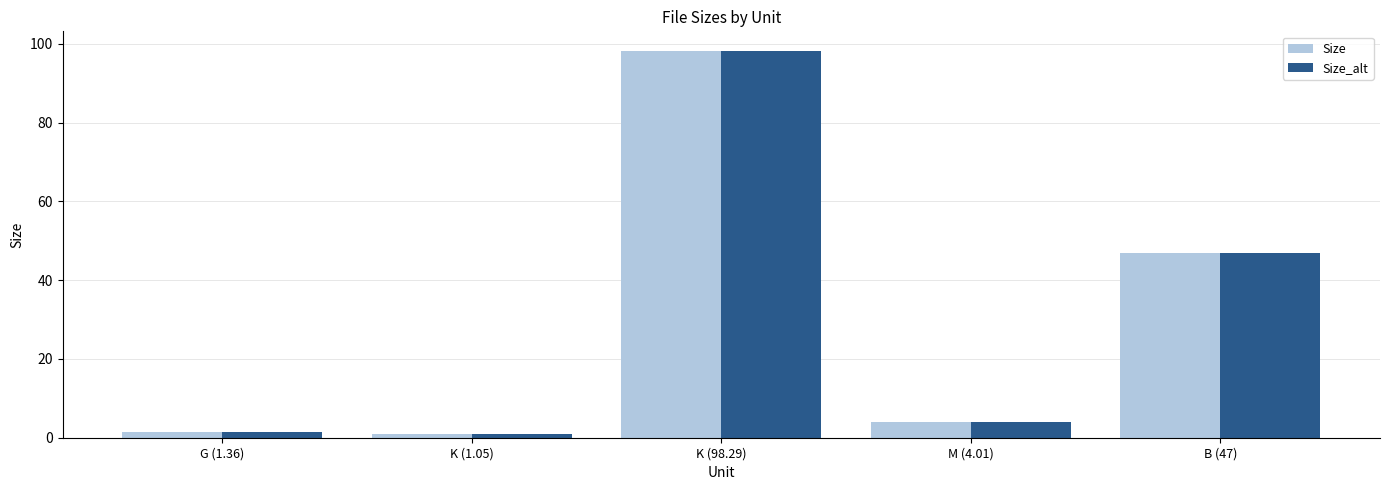

How many bars are there in each group?

2